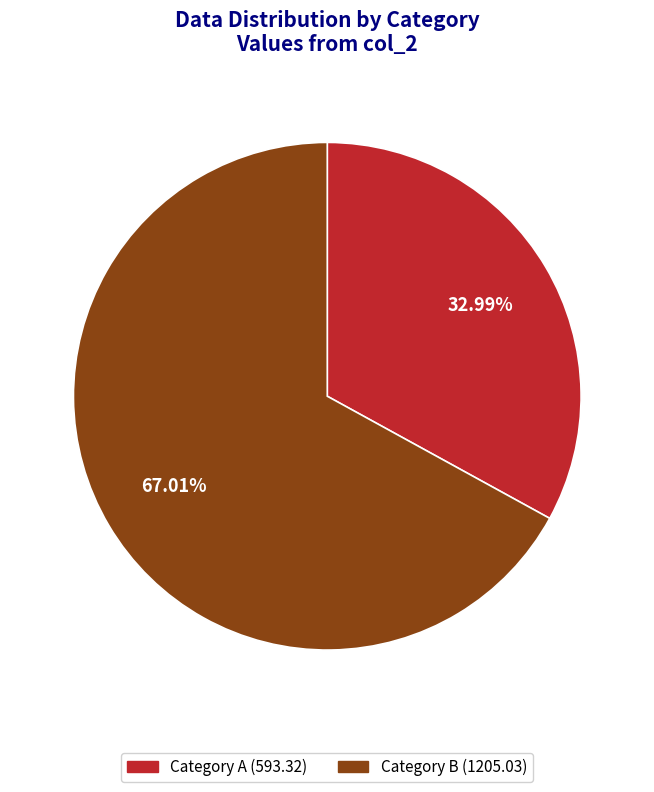

Rank the categories by value from highest to lowest.

Category B (1205.03), Category A (593.32)